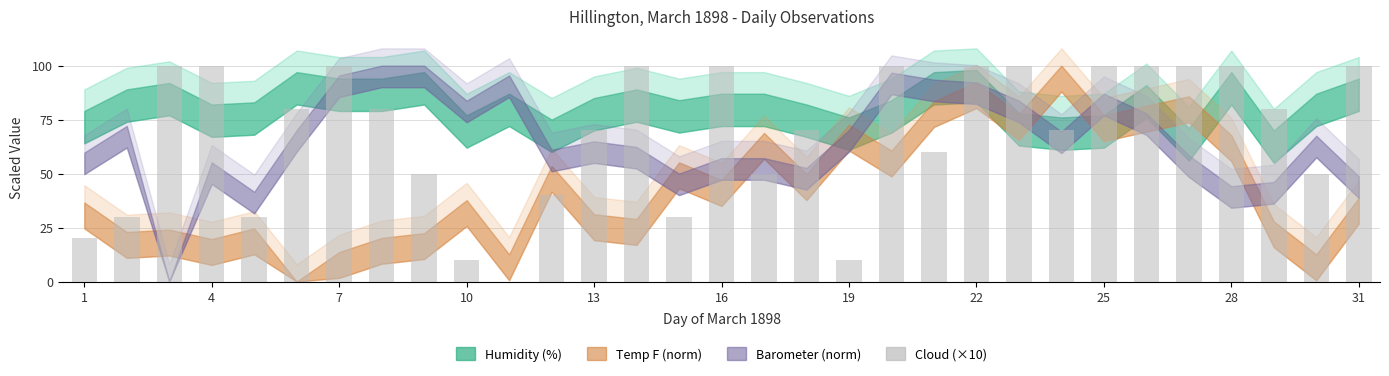

What is the greatest value displayed?

100